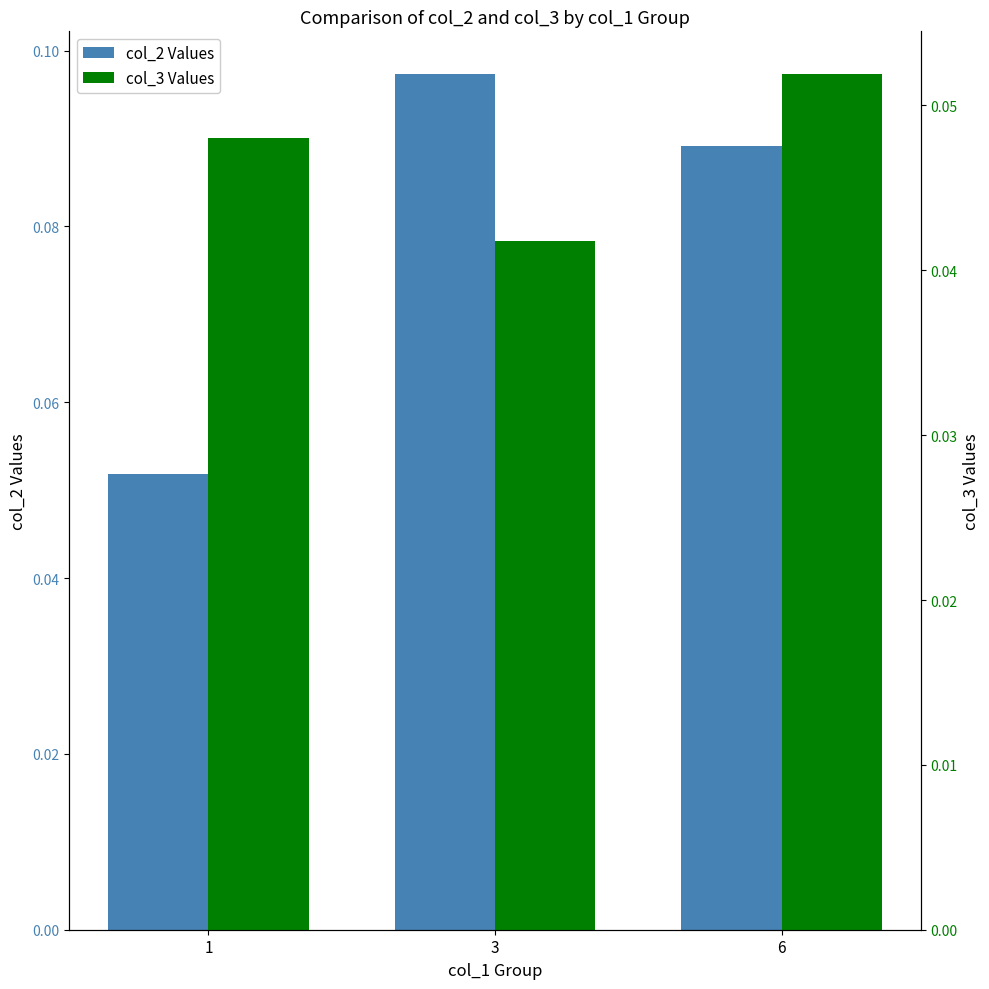

Reading left to right, list all the values displayed in this chart.

col_2 Values: 0.1	0.1	0.1
col_3 Values: 0.0	0.0	0.1